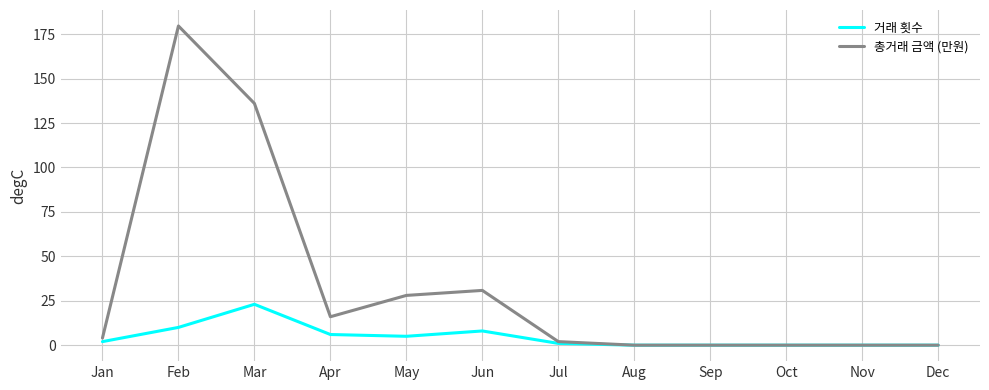

At how many categories does at least one series exceed 90?

2